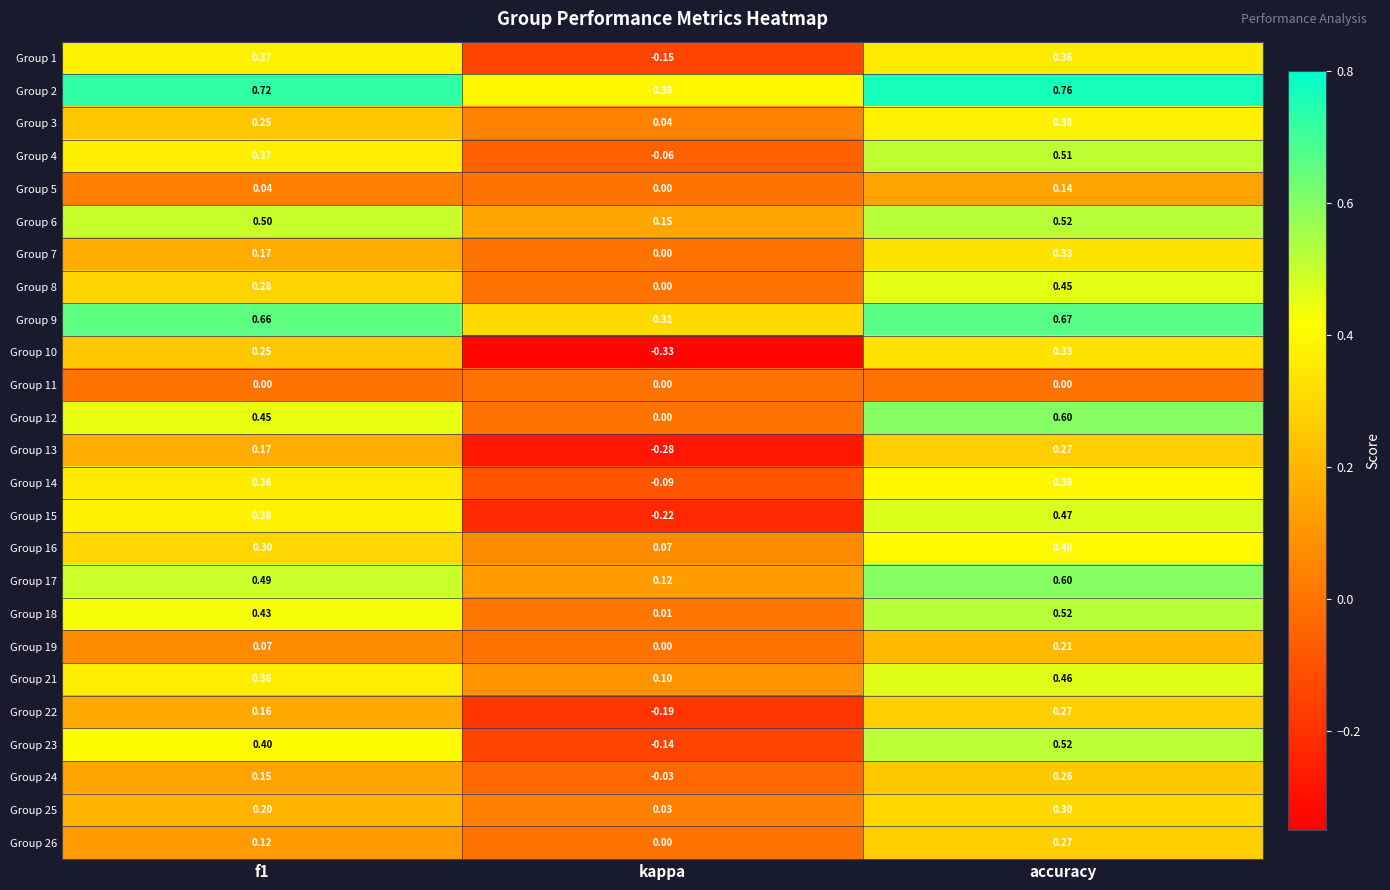

Which label corresponds to the smallest value in the chart?

kappa